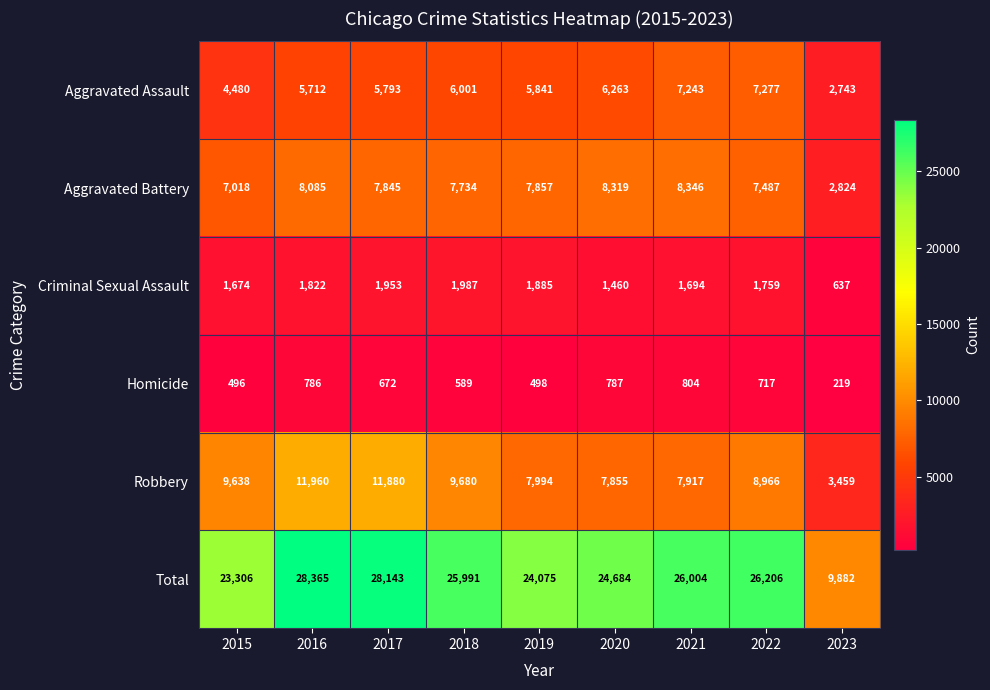

What is the difference between the maximum and minimum values in the Criminal Sexual Assault series?

1350